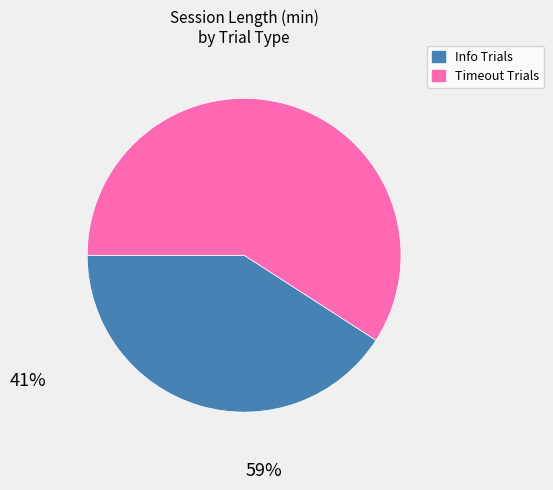

Is it true that Timeout Trials is 53% of the pie?

False